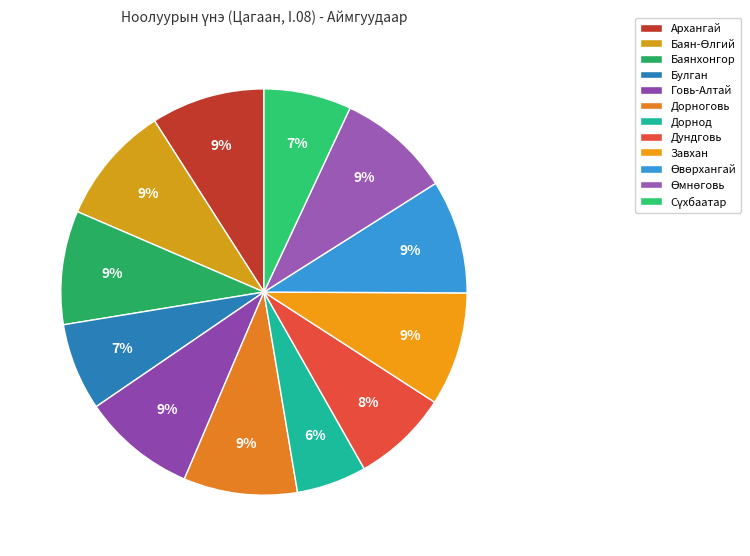

How many segments does this pie chart have?

12